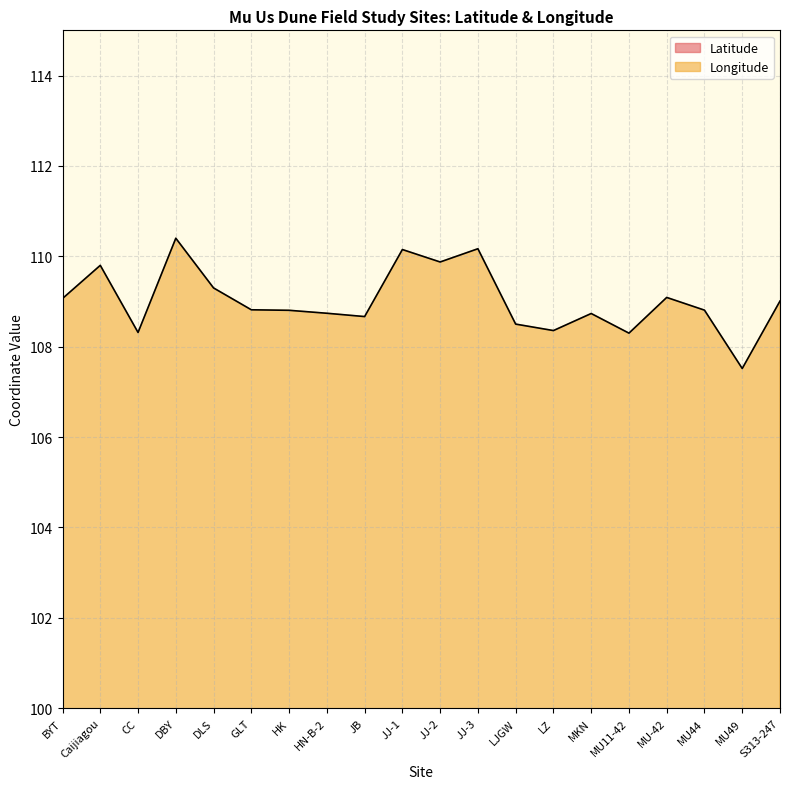

Reading right to left, list all the values displayed in this chart.

Latitude: 38.7	38.2	38.5	38.7	37.6	39.4	37.6	37.7	38.7	38.5	38.7	37.6	37.9	38.5	38.6	38.6	38.8	37.7	38.1	38.7
Longitude: 109.0	107.5	108.8	109.1	108.3	108.7	108.4	108.5	110.2	109.9	110.2	108.7	108.7	108.8	108.8	109.3	110.4	108.3	109.8	109.1